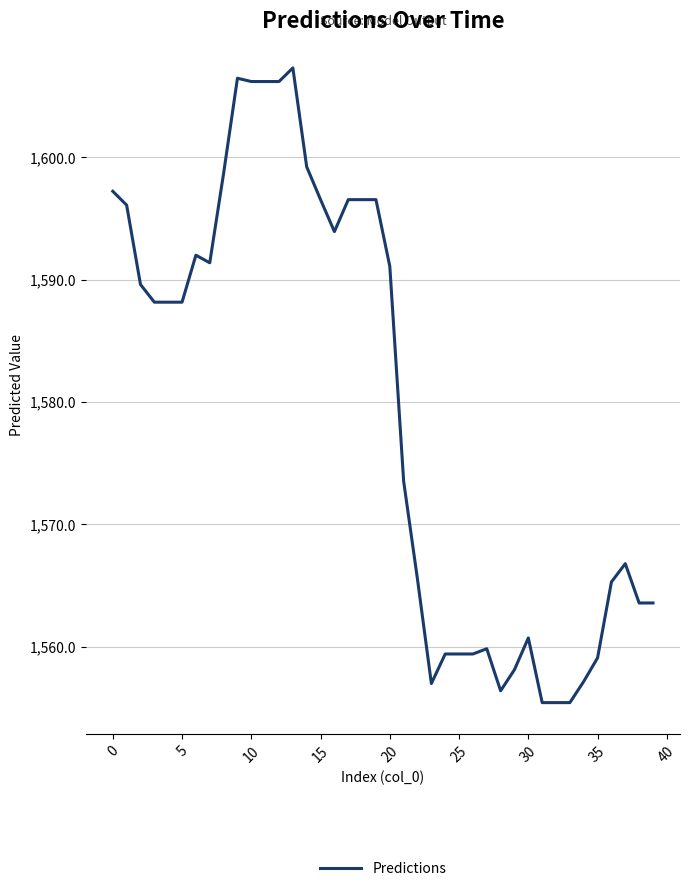

What is the difference between the maximum and minimum values?

51.9